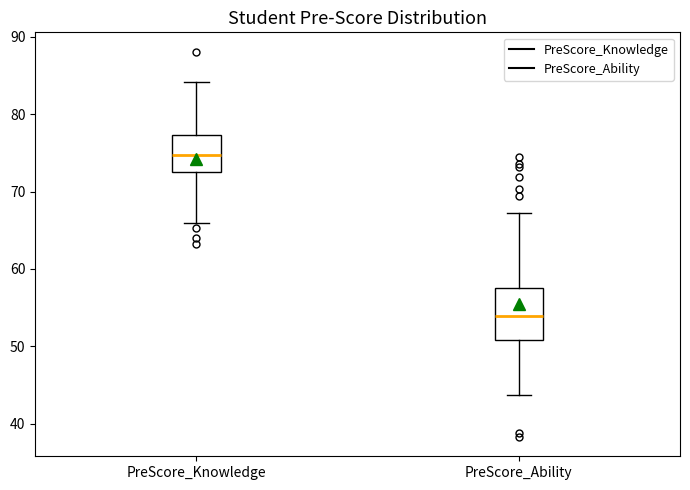

Which box has the highest median line?

PreScore_Knowledge